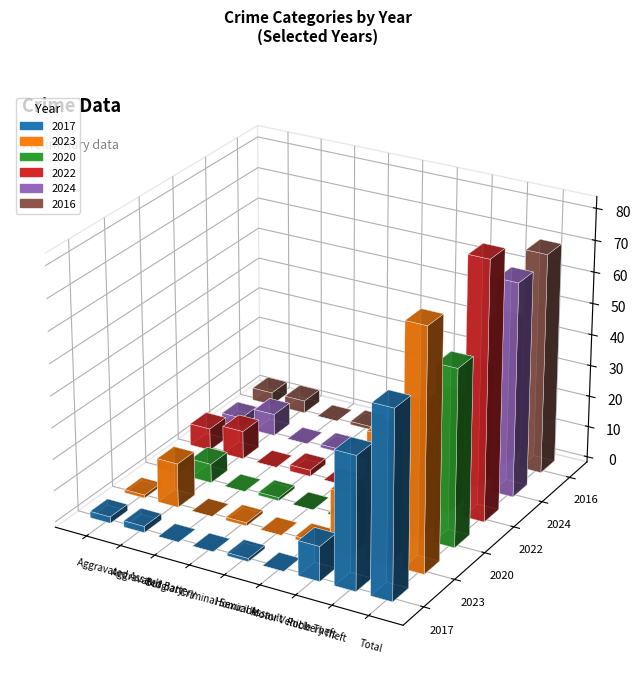

Rank the series by their maximum value, from lowest to highest.

2020, 2017, 2024, 2016, 2023, 2022